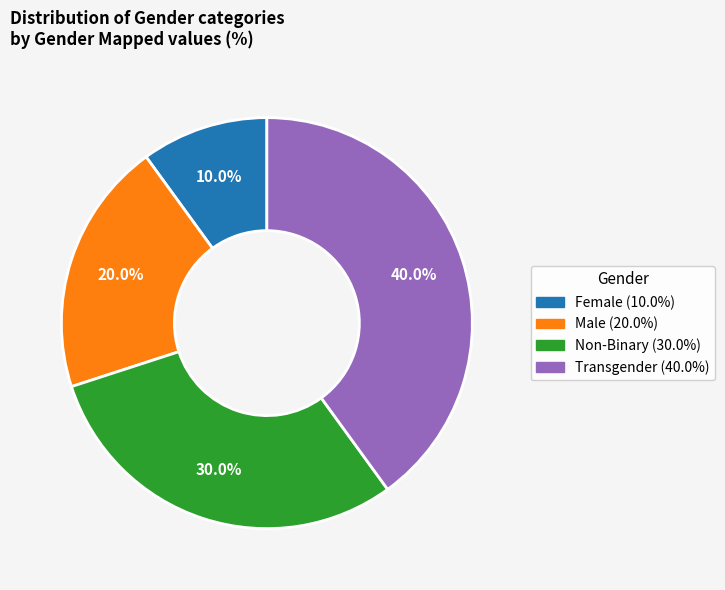

Does any single category account for the majority?

No